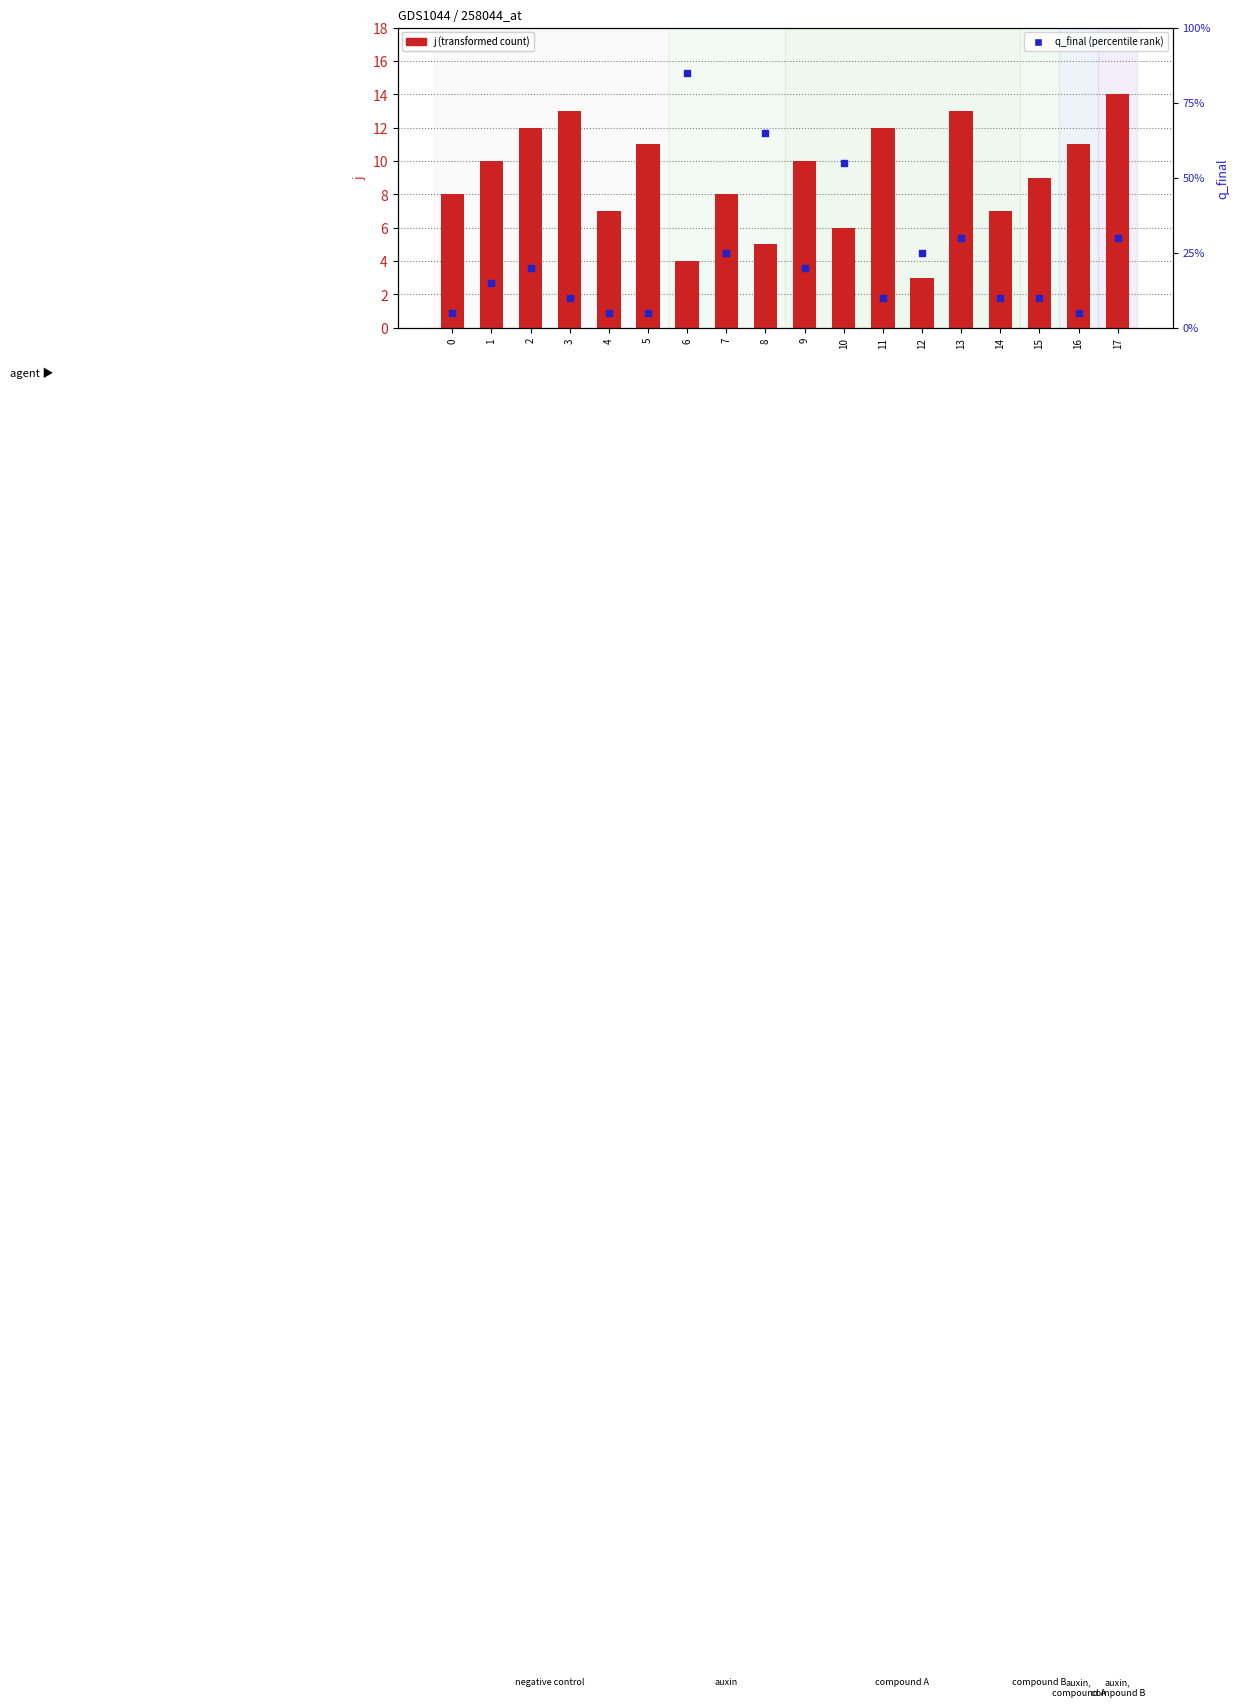

What are all the series names shown in the legend?

j (transformed count), q_final (percentile rank)